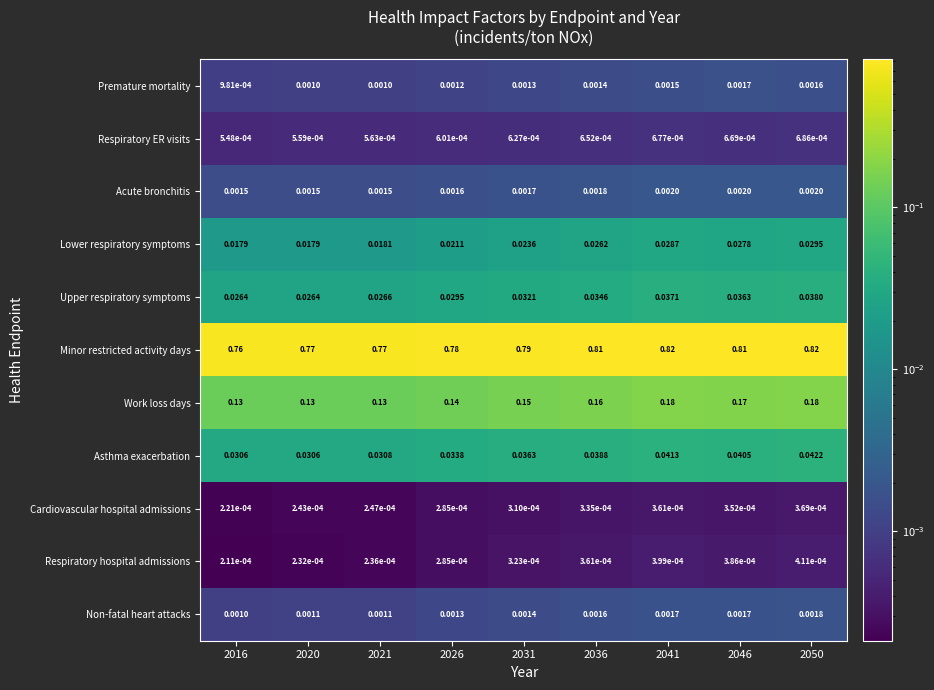

Which series changed the most between 2016 and 2041?

Minor restricted activity days